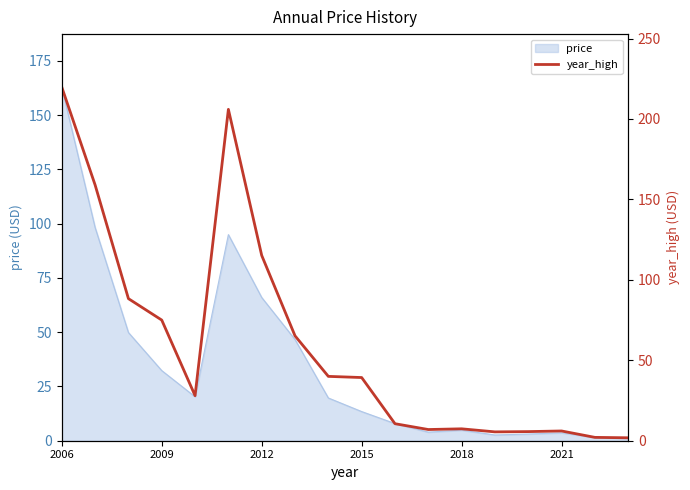

Count the number of values greater than 39.

9